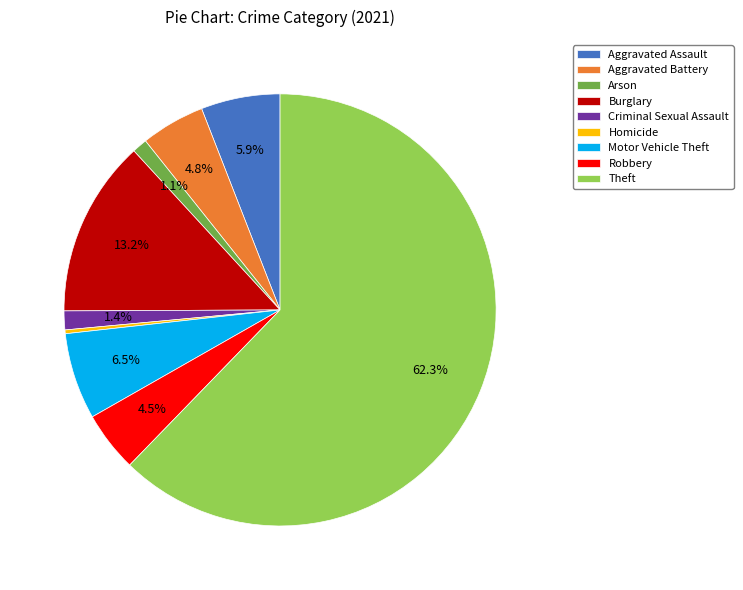

Count the number of slices in the pie.

9